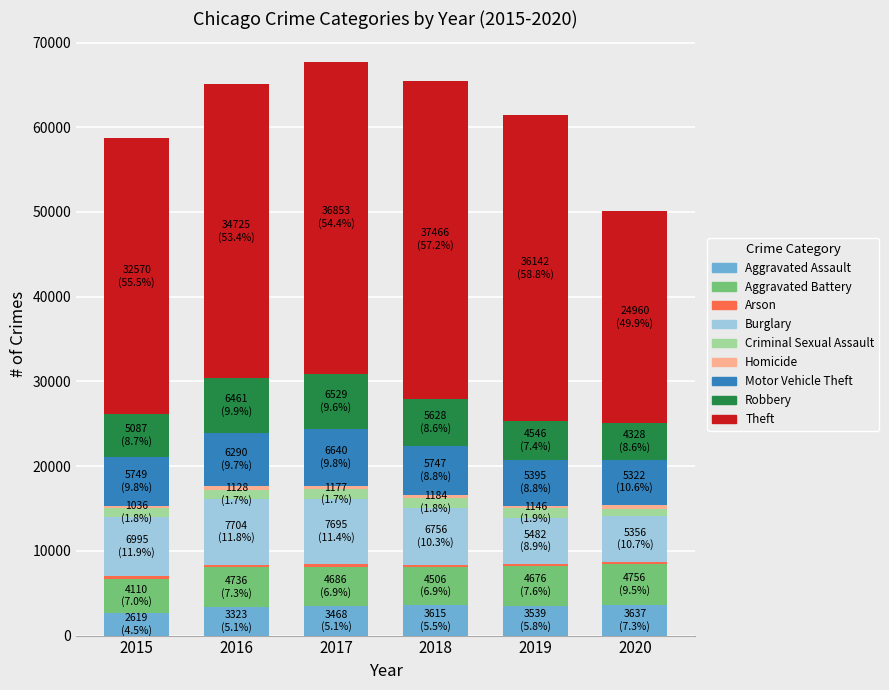

True or false: Aggravated Assault has a value of 3323 at 2016.

True